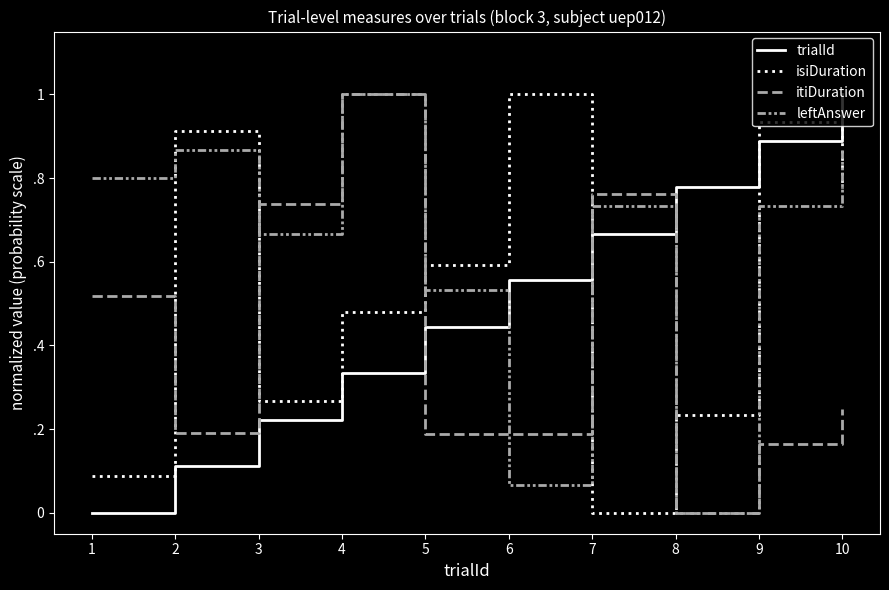

Where do isiDuration and leftAnswer first cross each other?

1 and 2